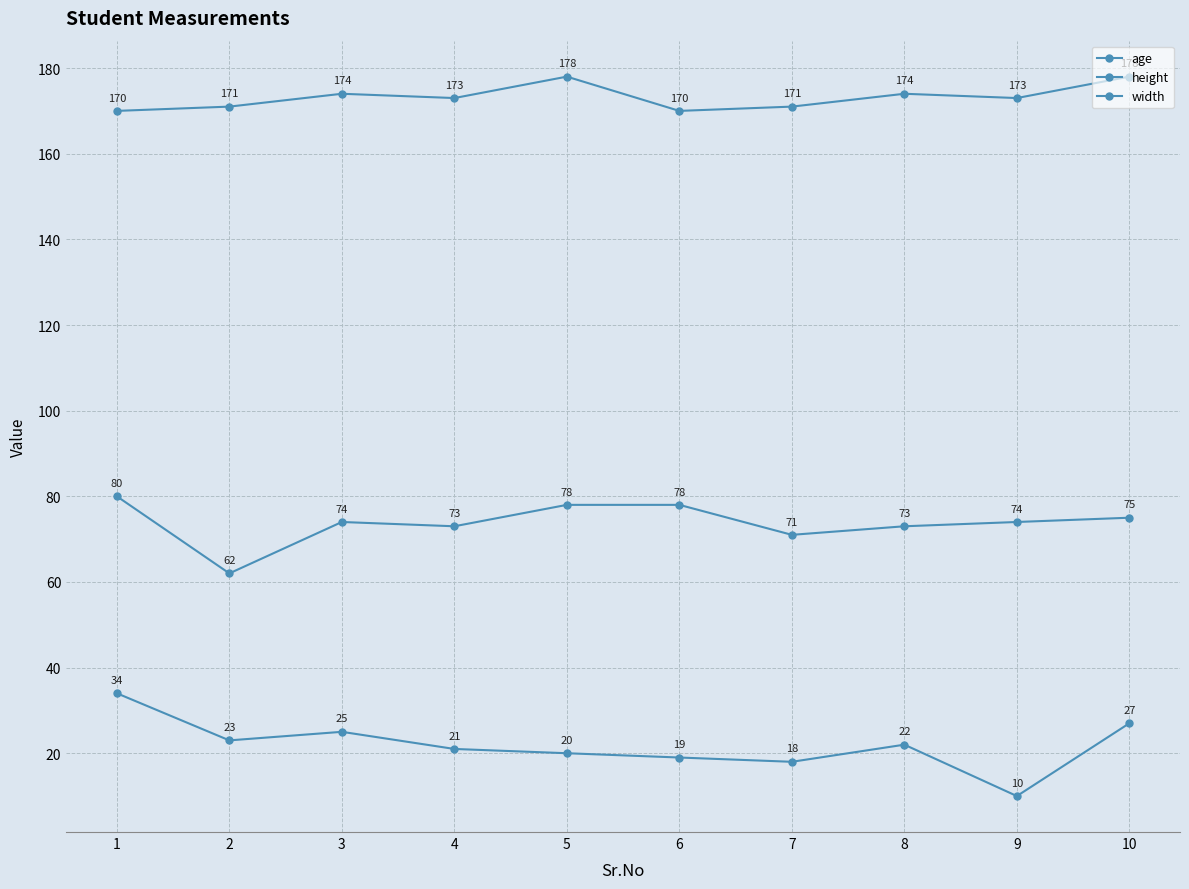

List the labels in order of height value, smallest first.

1, 6, 2, 7, 4, 9, 3, 8, 5, 10